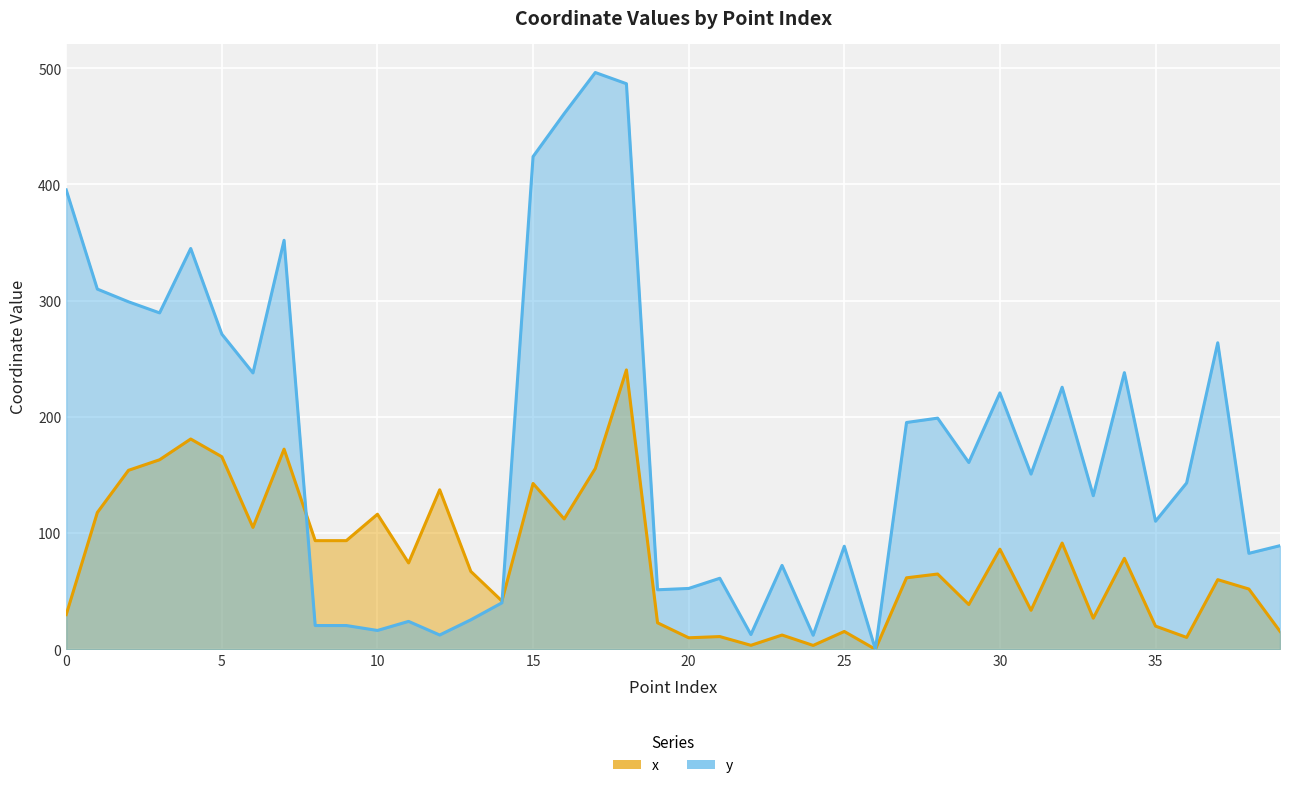

Where is the first local maximum for x?

4